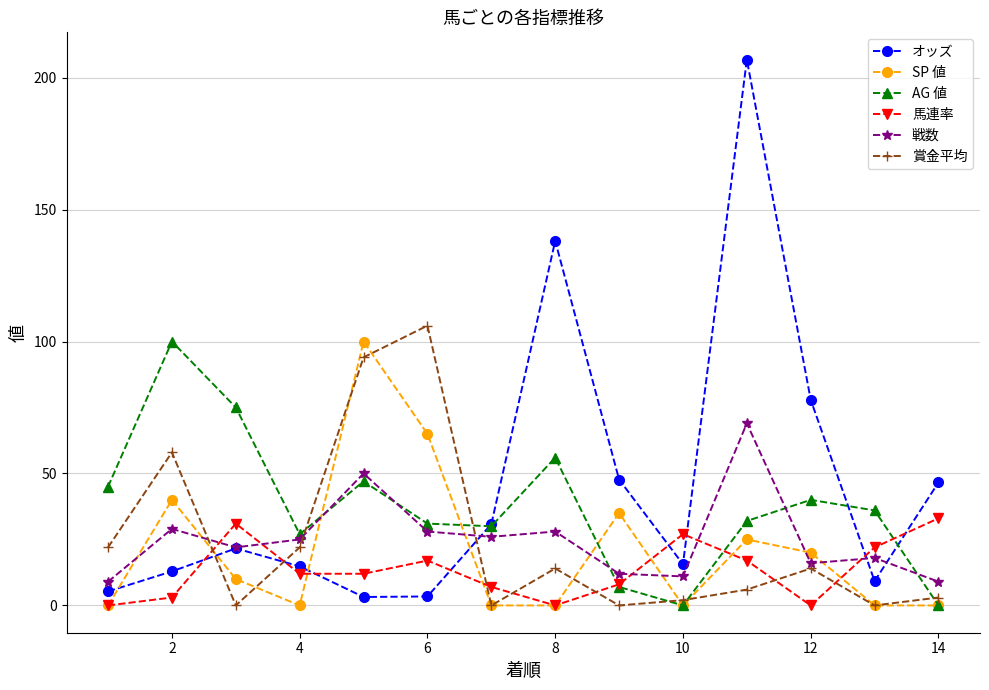

What are all the series names shown in the legend?

オッズ, SP 値, AG 値, 馬連率, 戦数, 賞金平均